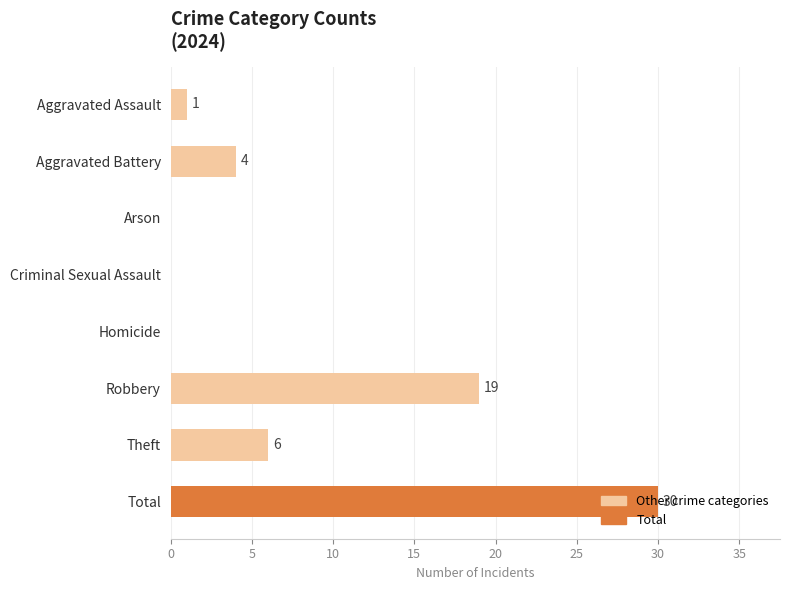

What is the change in value from Homicide to Theft?

+6